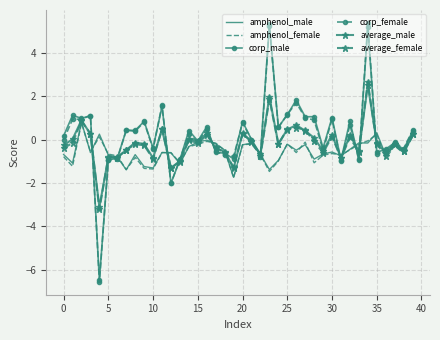

Count the number of data series in this chart.

6